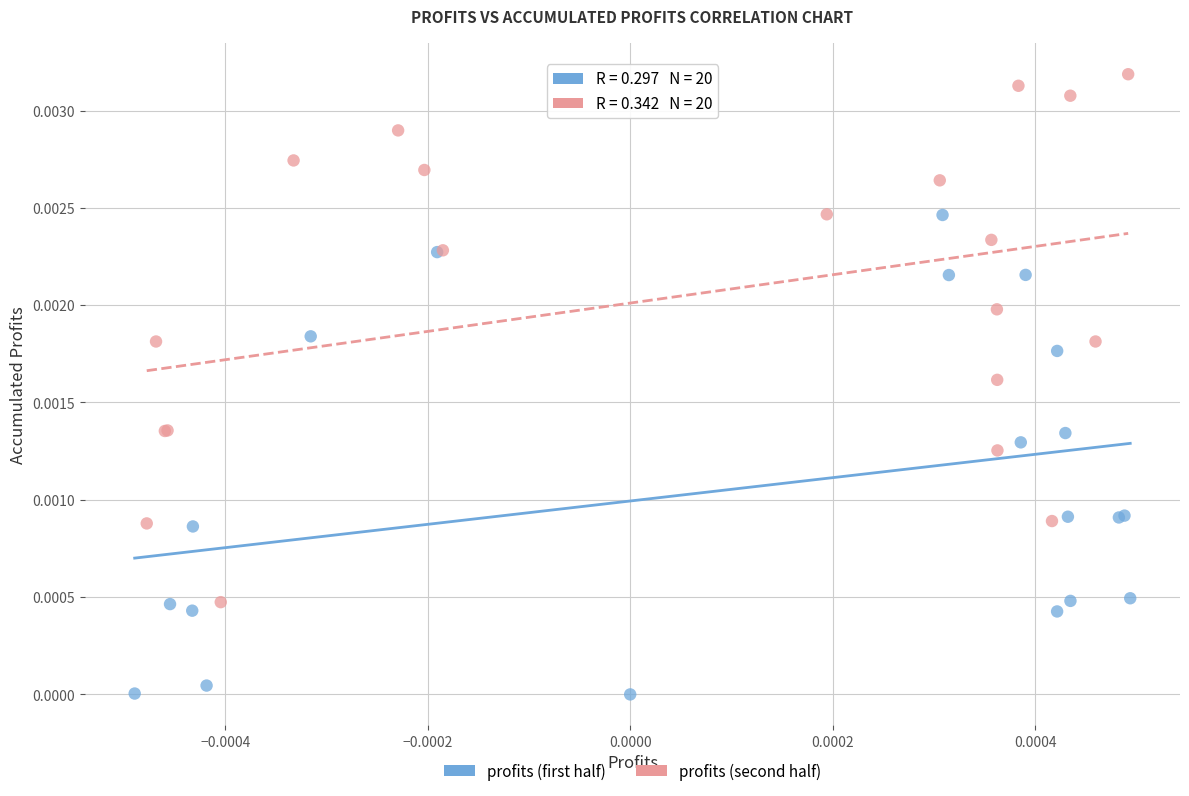

Which series contains the highest Y value?

profits (second half)